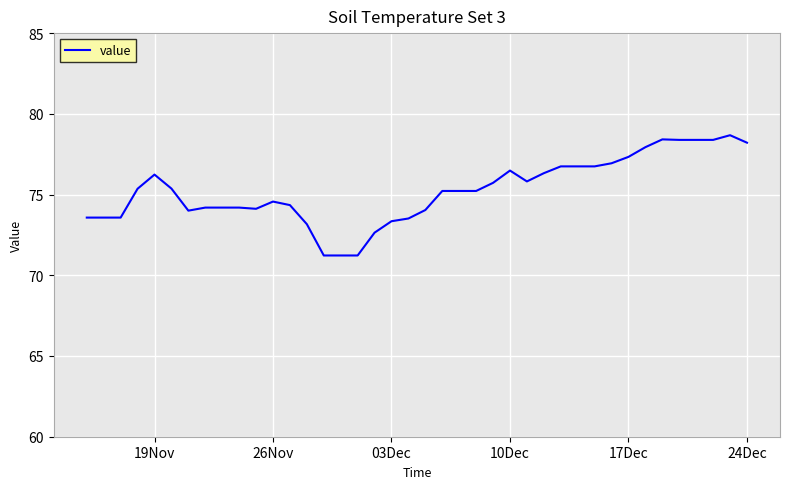

What is the smallest value displayed?

71.2